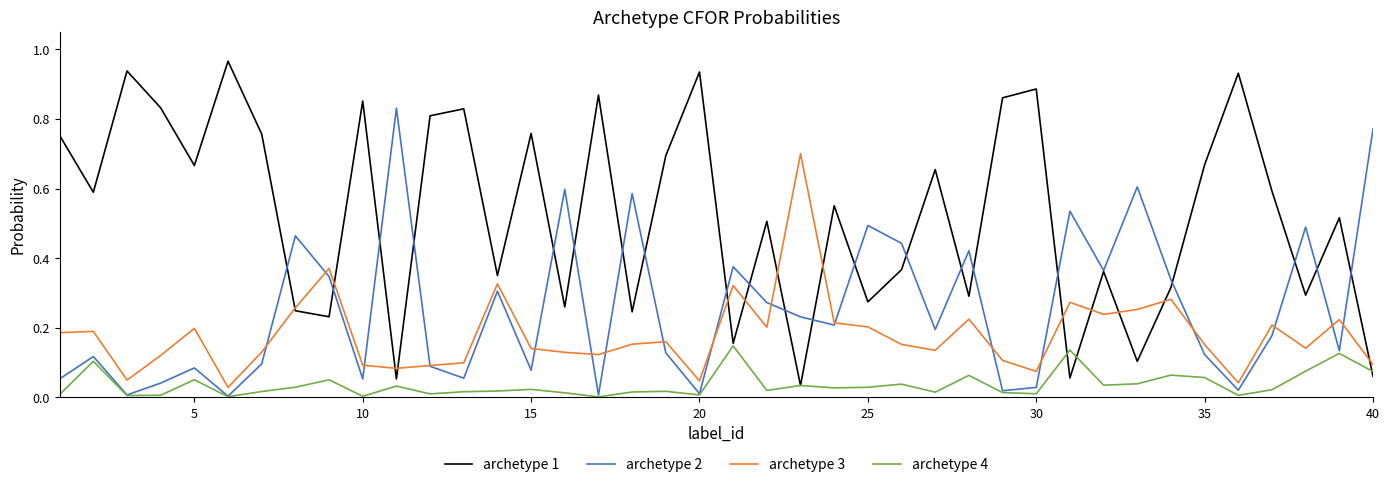

What are all the series names shown in the legend?

archetype 1, archetype 2, archetype 3, archetype 4